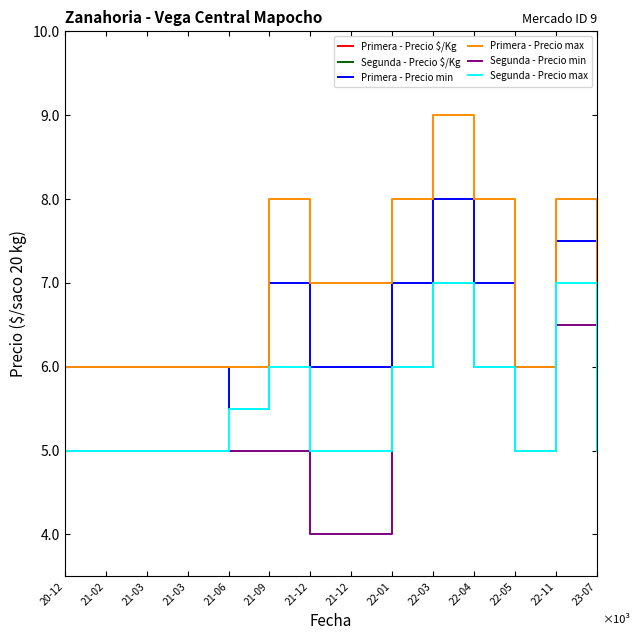

At which label does Primera - Precio max first exceed 7000?

21-09